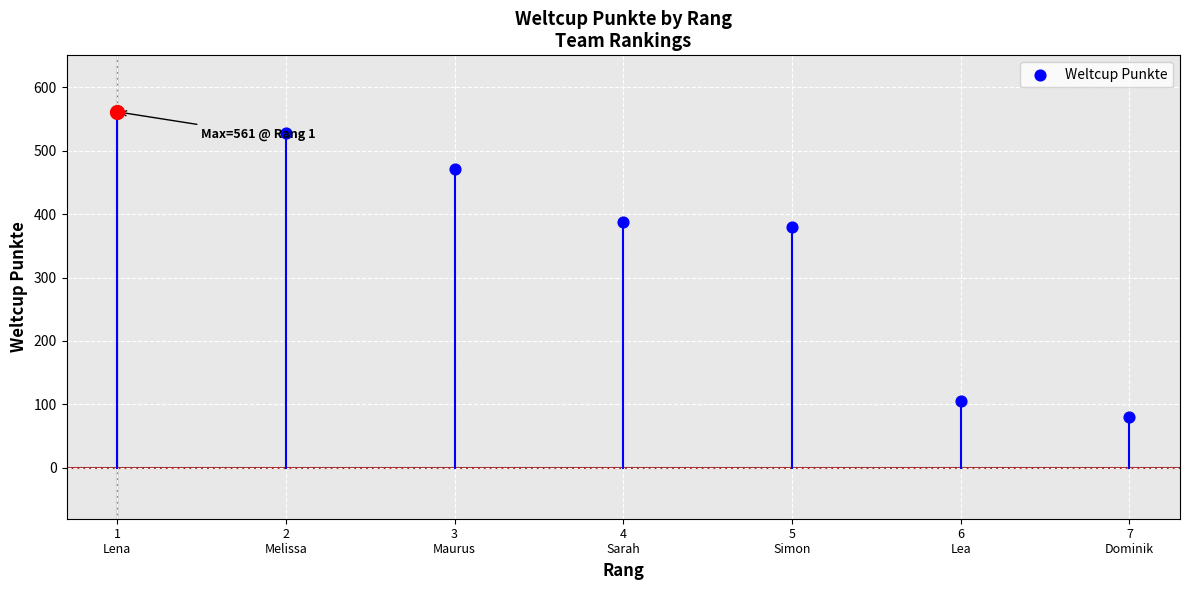

Between 6
Lea and 7
Dominik, which is larger?

6
Lea